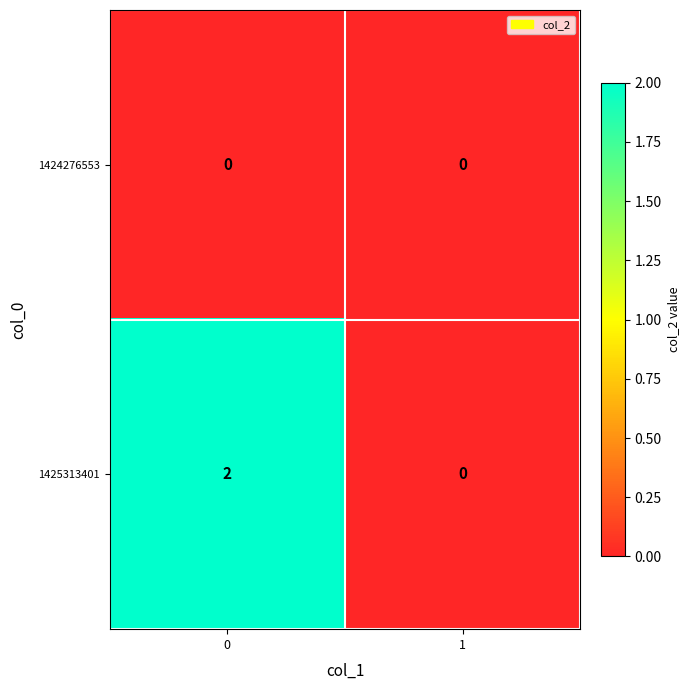

How many positive values does the 1425313401 series have?

1